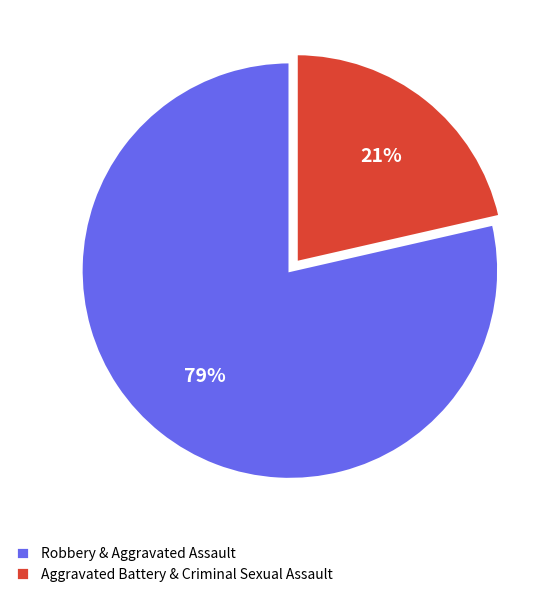

Which category accounts for the majority?

Robbery & Aggravated Assault